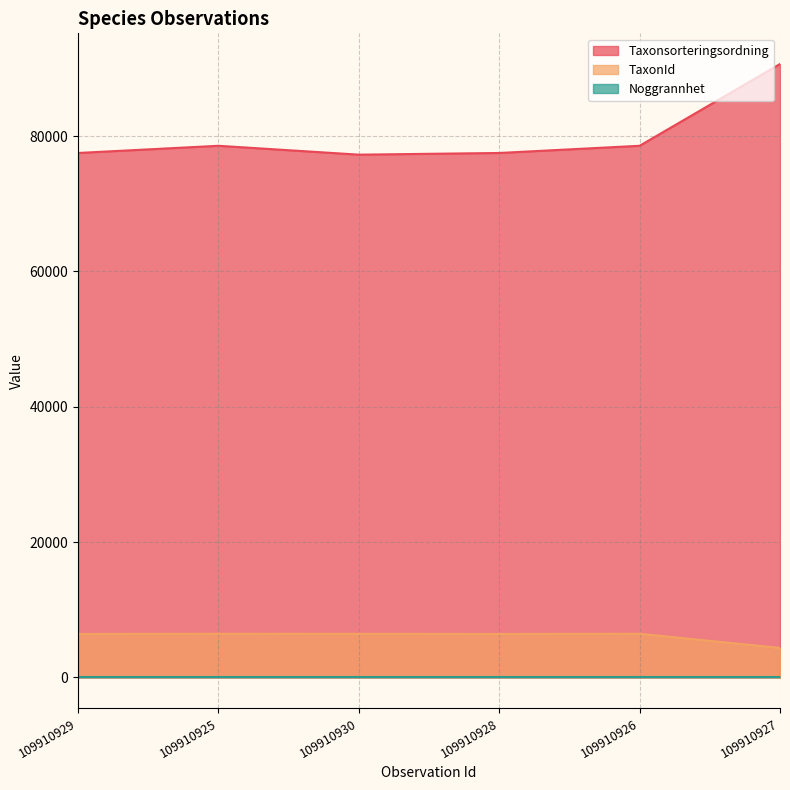

Read the TaxonId value at 109910925, to the nearest 10.

6460